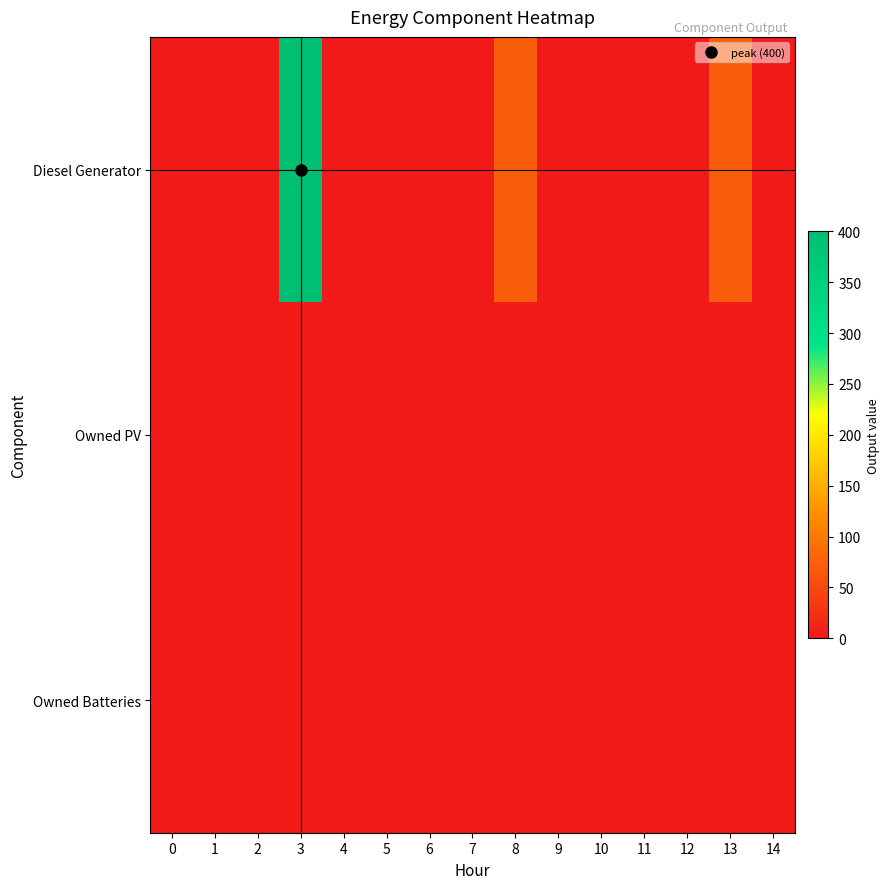

Reading left to right, list all the values displayed in this chart.

row_0: 0=0	1=0	2=0	3=400	4=0	5=0	6=0	7=0	8=72	9=0	10=0	11=0	12=0	13=72	14=0
row_1: 0=0	1=0	2=0	3=0	4=0	5=0	6=0	7=0	8=0	9=0	10=0	11=0	12=0	13=0	14=0
row_2: 0=0	1=0	2=0	3=0	4=0	5=0	6=0	7=0	8=0	9=0	10=0	11=0	12=0	13=0	14=0